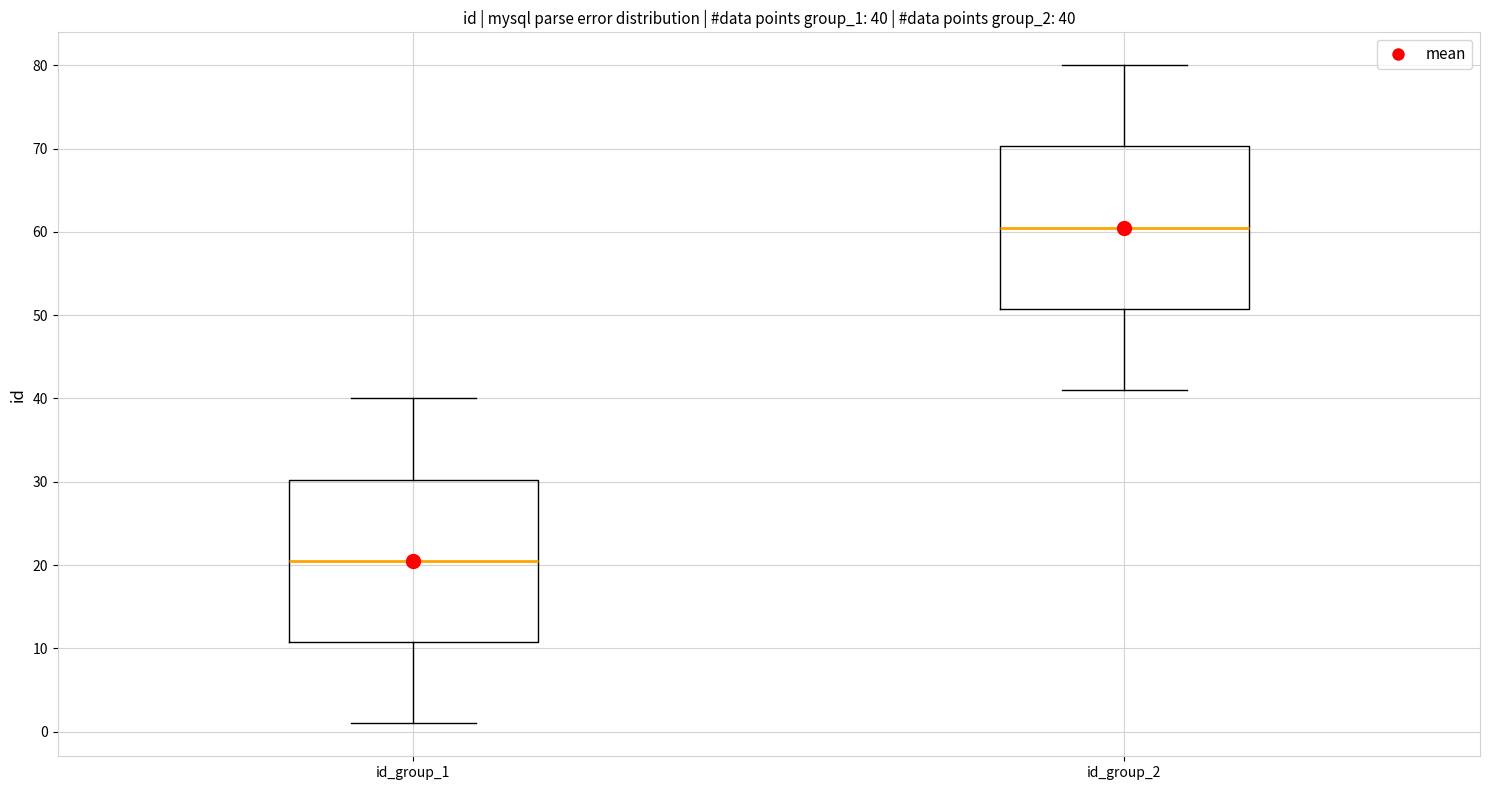

Which box has the highest median line?

id_group_2